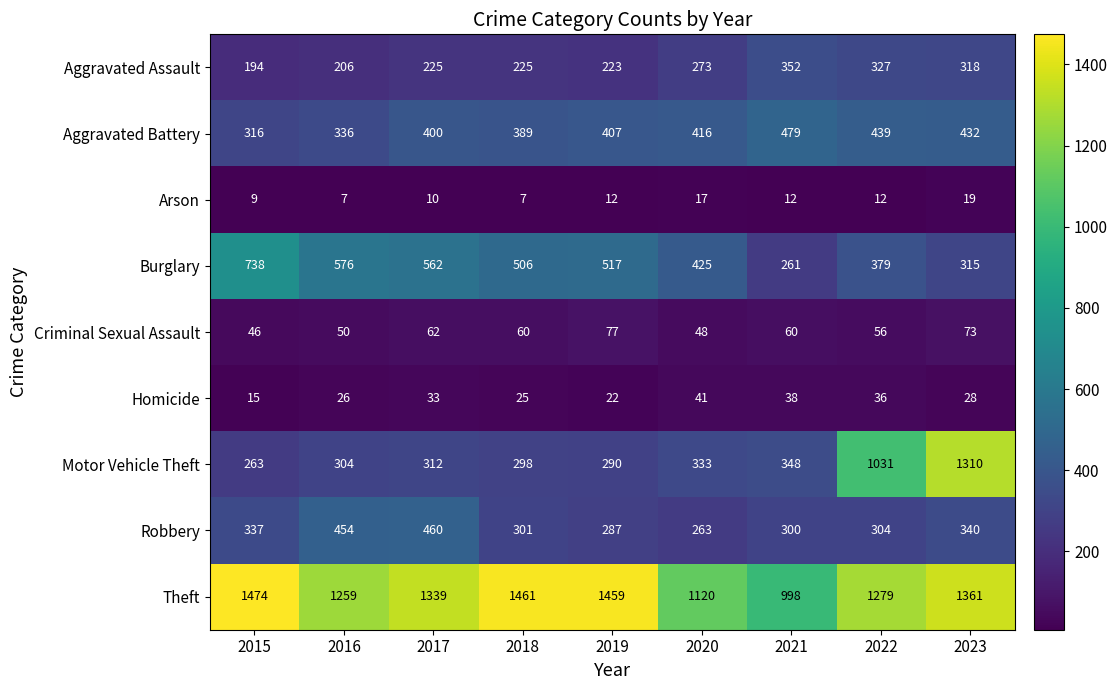

How many categories are shown in the chart?

9